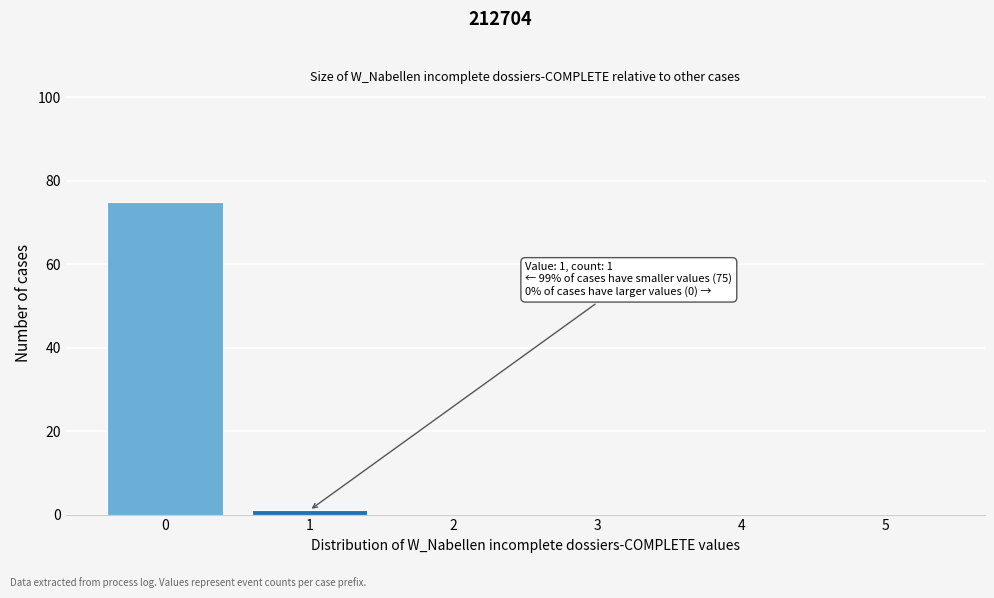

Reading right to left, list all the values displayed in this chart.

5=0	4=0	3=0	2=0	1=1	0=75